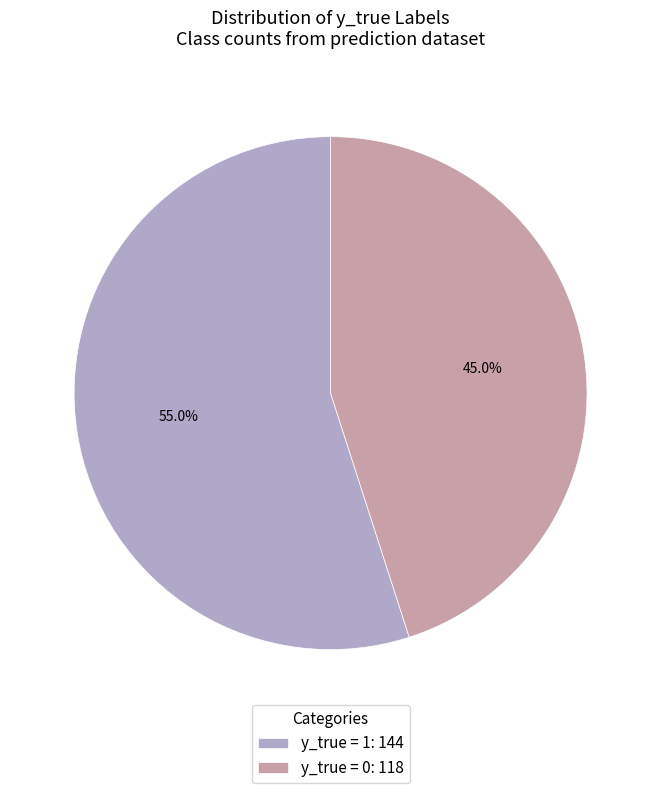

Combined, do y_true = 0: 118 and y_true = 1: 144 account for over 50%?

Yes